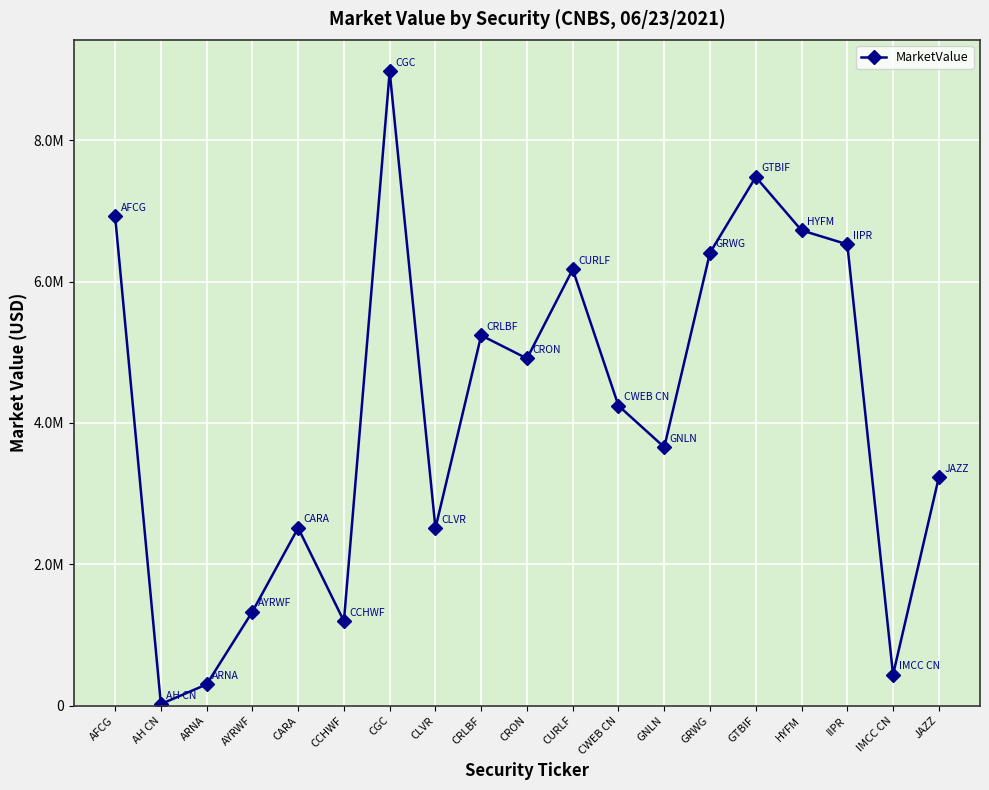

Reading left to right, what are all the values shown in this chart?

AFCG=6923298.9	AH CN=22851.2	ARNA=301695.7	AYRWF=1330226.0	CARA=2514631.7	CCHWF=1195084.1	CGC=8971415.8	CLVR=2512590.3	CRLBF=5238536.1	CRON=4911405.1	CURLF=6171684.6	CWEB CN=4242976.0	GNLN=3657194.6	GRWG=6407898.4	GTBIF=7478502.7	HYFM=6723860.6	IIPR=6526298.2	IMCC CN=439376.2	JAZZ=3229342.2